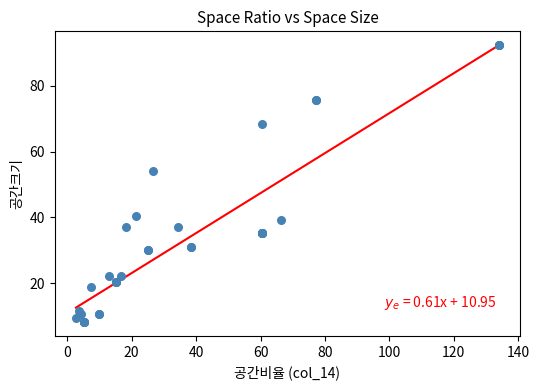

What Y value in the scatter plot is closest to 50?

54.1